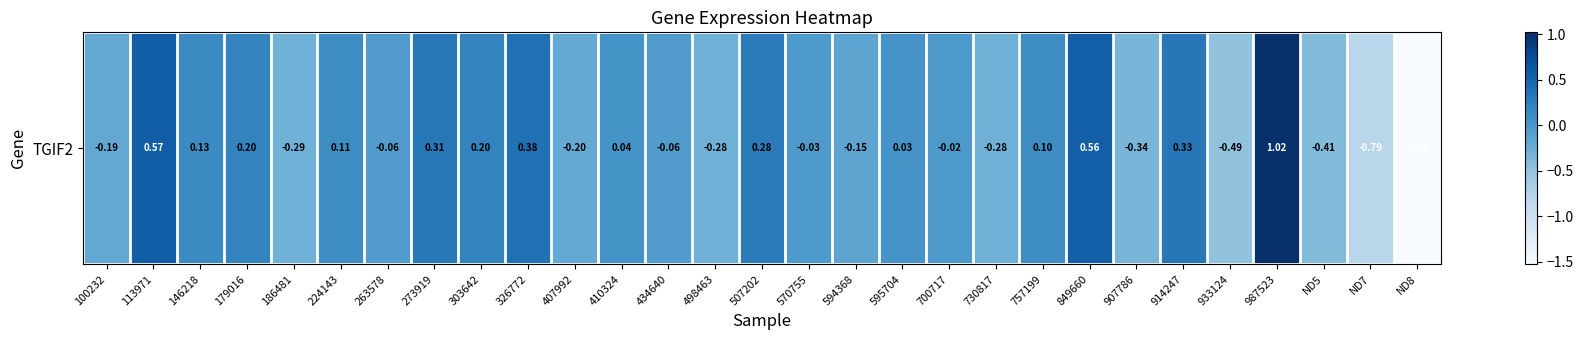

What is the difference between the values at 410324 and ND8?

1.6